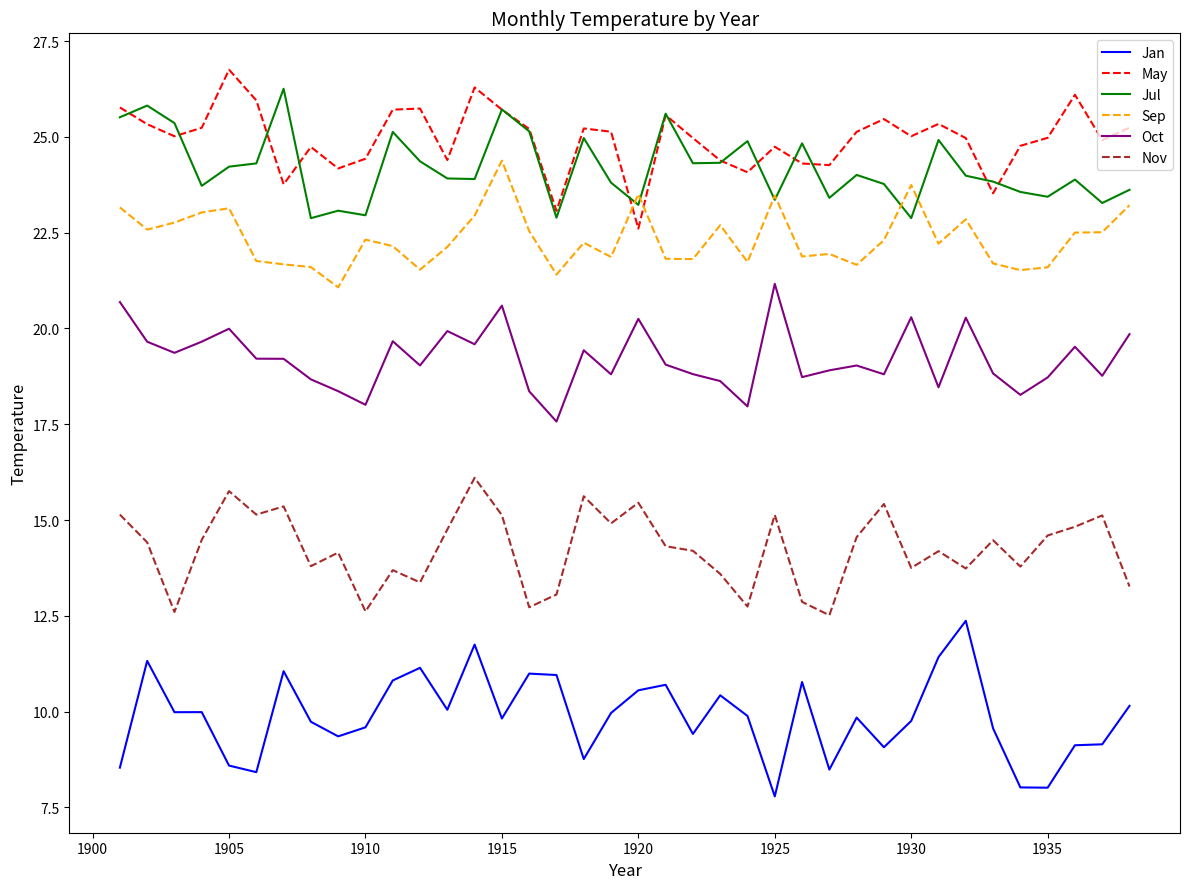

True or false: Nov and Oct intersect in this chart.

False